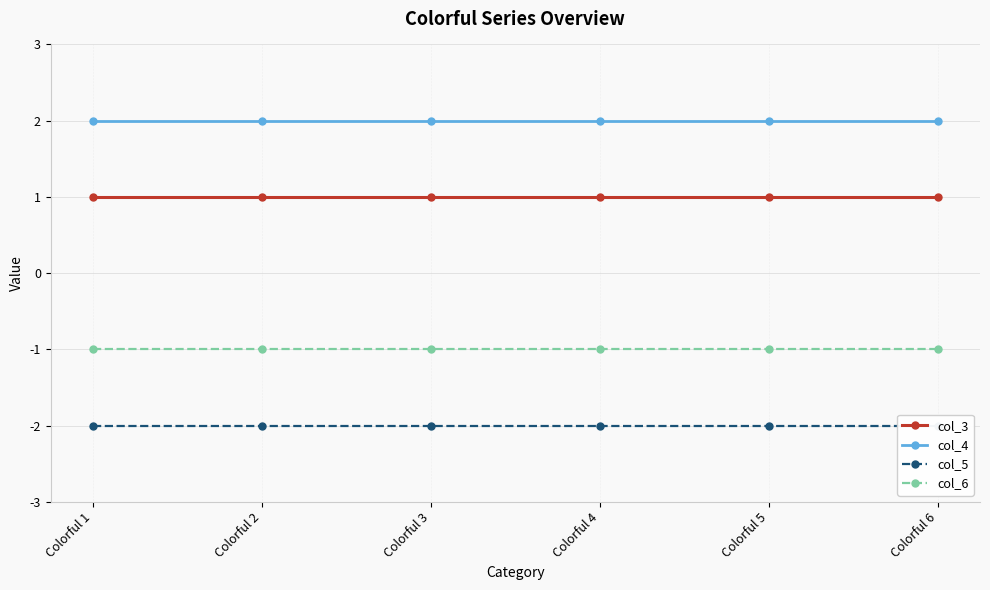

Rank the series by their average value, from lowest to highest.

col_5, col_6, col_3, col_4